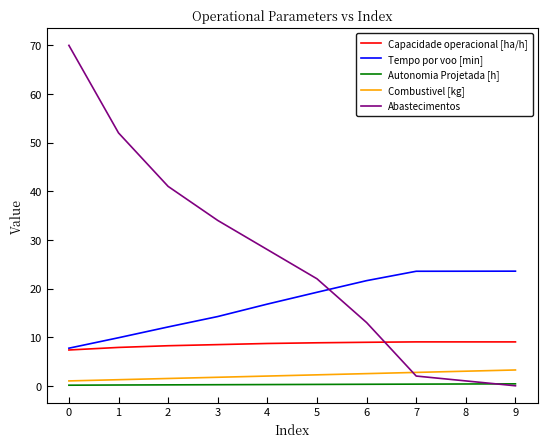

Which series has the largest range (max minus min)?

Abastecimentos